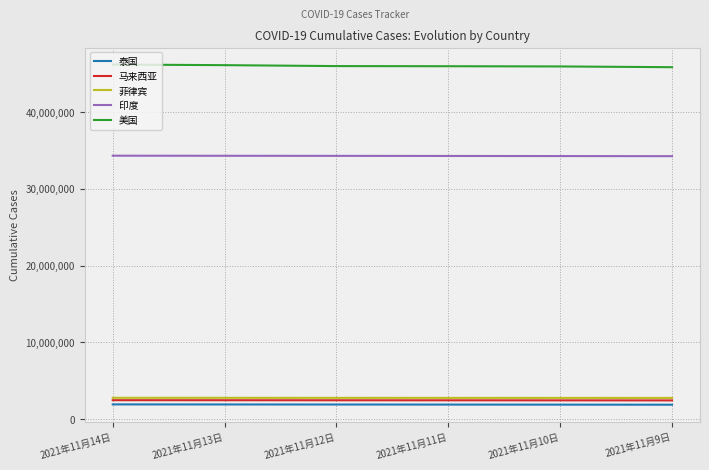

What is the average value of the 泰国 series?

1915421